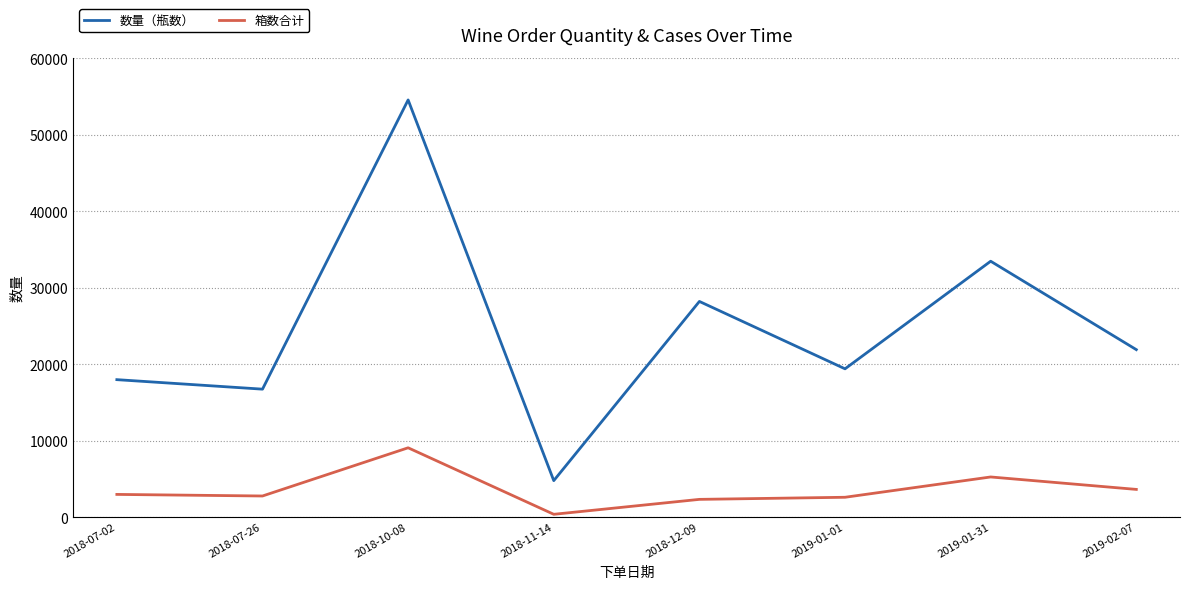

In 箱数合计, how many points are lower than both neighbors (excluding endpoints)?

2